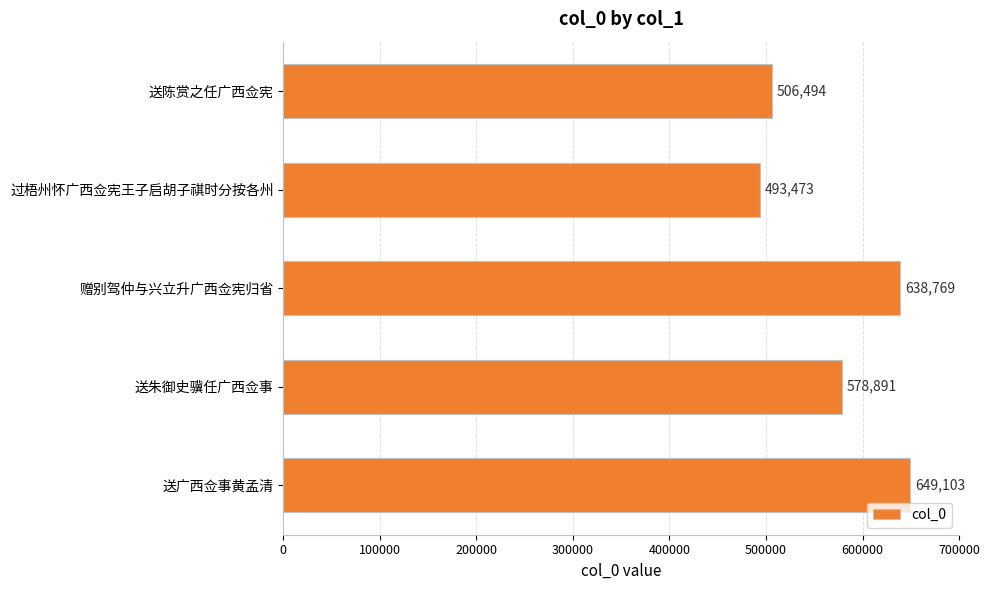

Reading top to bottom, extract all data points from this chart.

送陈赏之任广西佥宪=506494	过梧州怀广西佥宪王子启胡子祺时分按各州=493473	赠别驾仲与兴立升广西佥宪归省=638769	送朱御史骥任广西佥事=578891	送广西佥事黄孟清=649103